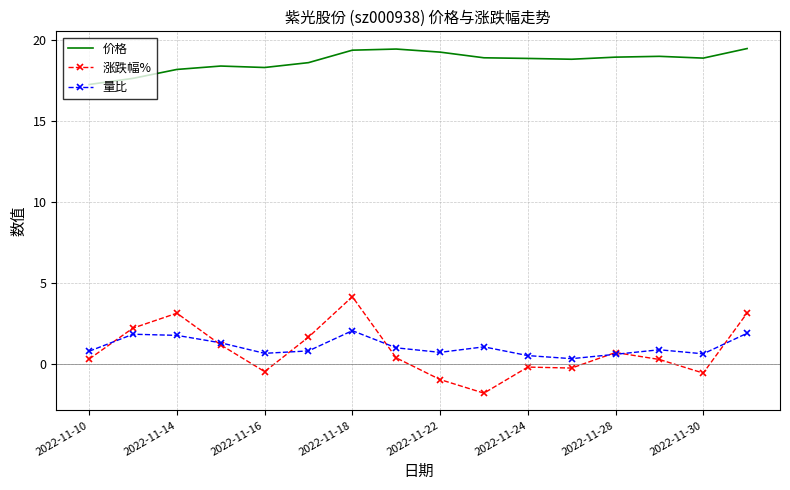

At how many categories does at least one series exceed 1?

16